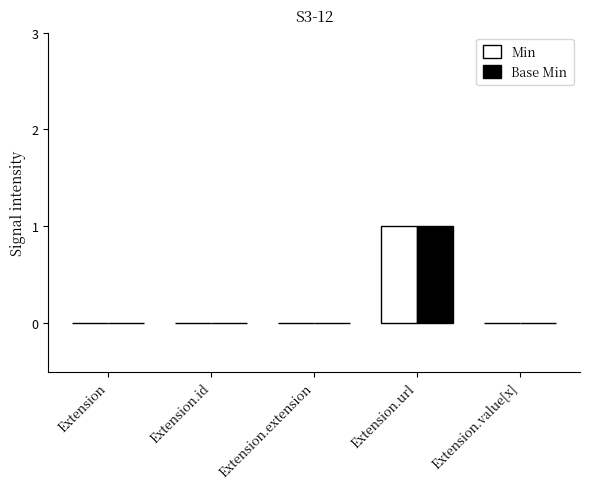

Which category has the highest value in the Base Min series?

Extension.url